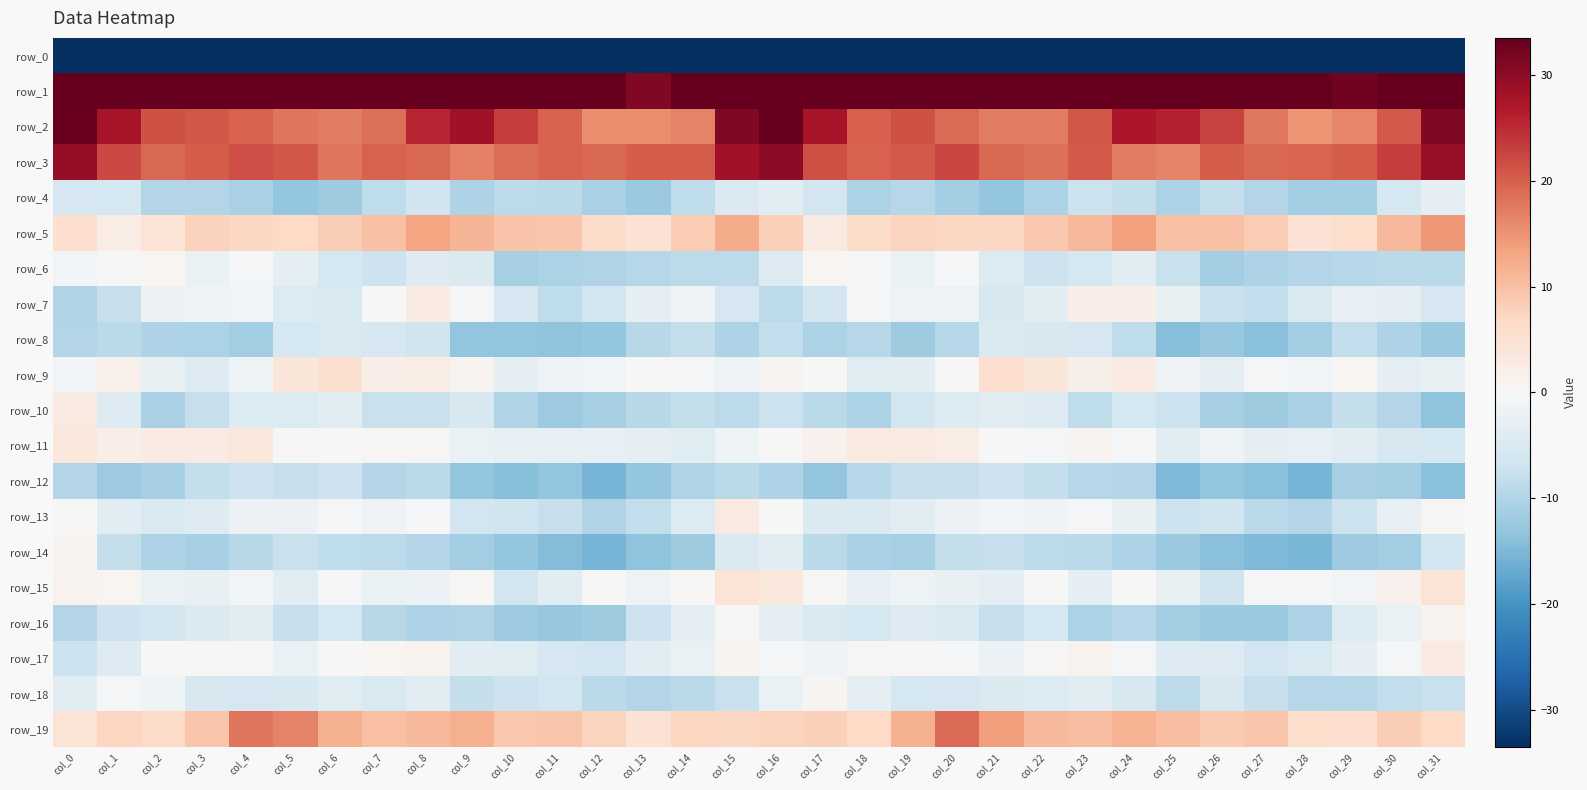

The row_1 series shows 76.5 at col_7. True or false?

False